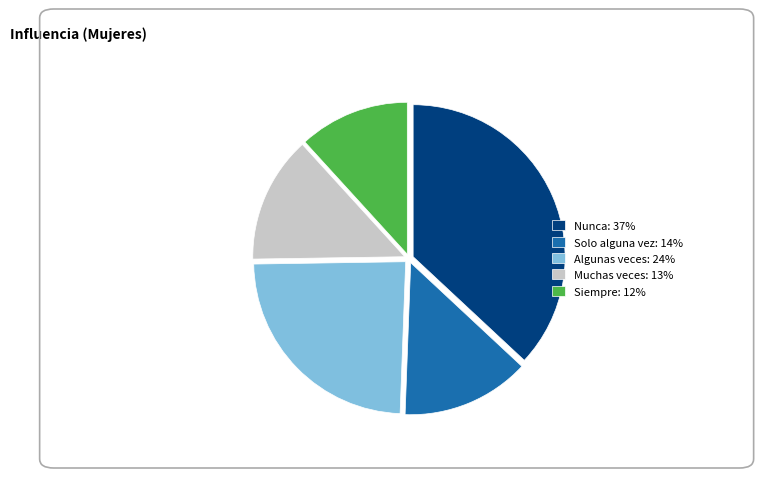

Is it true that Algunas veces: 24% is 14% of the pie?

False